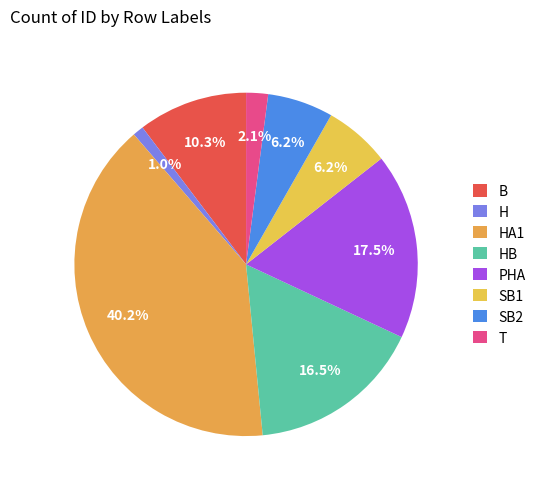

Does any single category account for the majority?

No